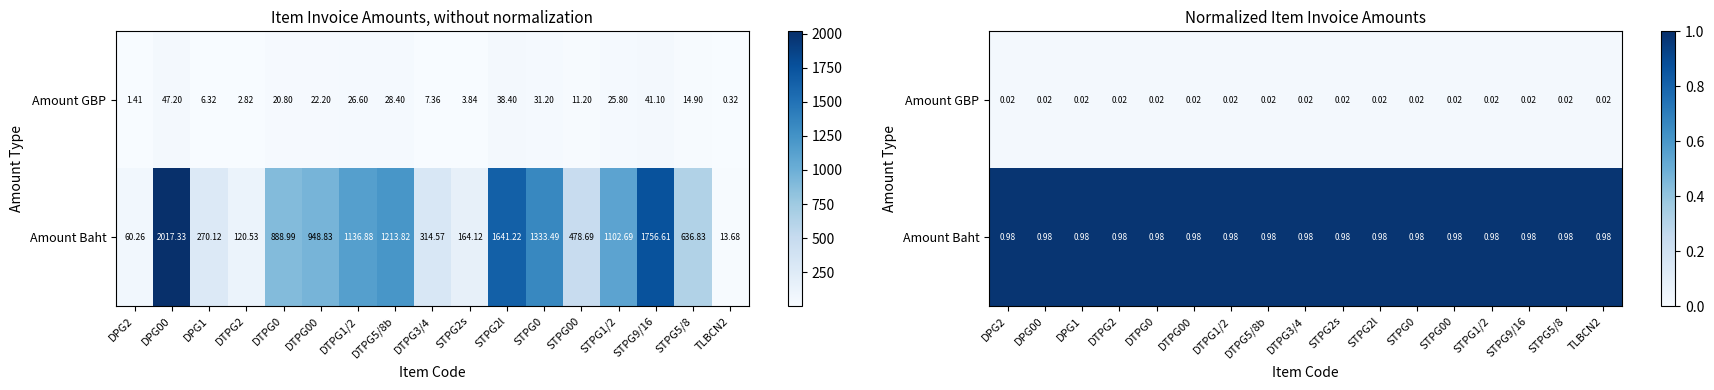

Is it true that Amount GBP equals 0.0 at STPG5/8?

True